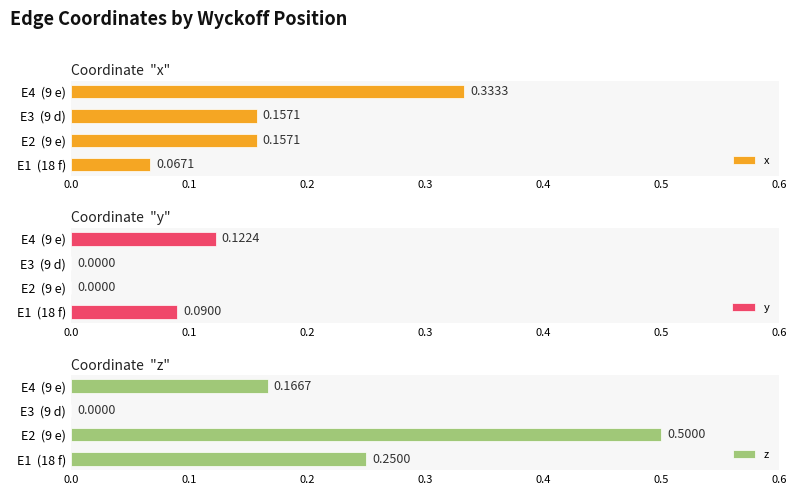

How many groups of bars are there?

4